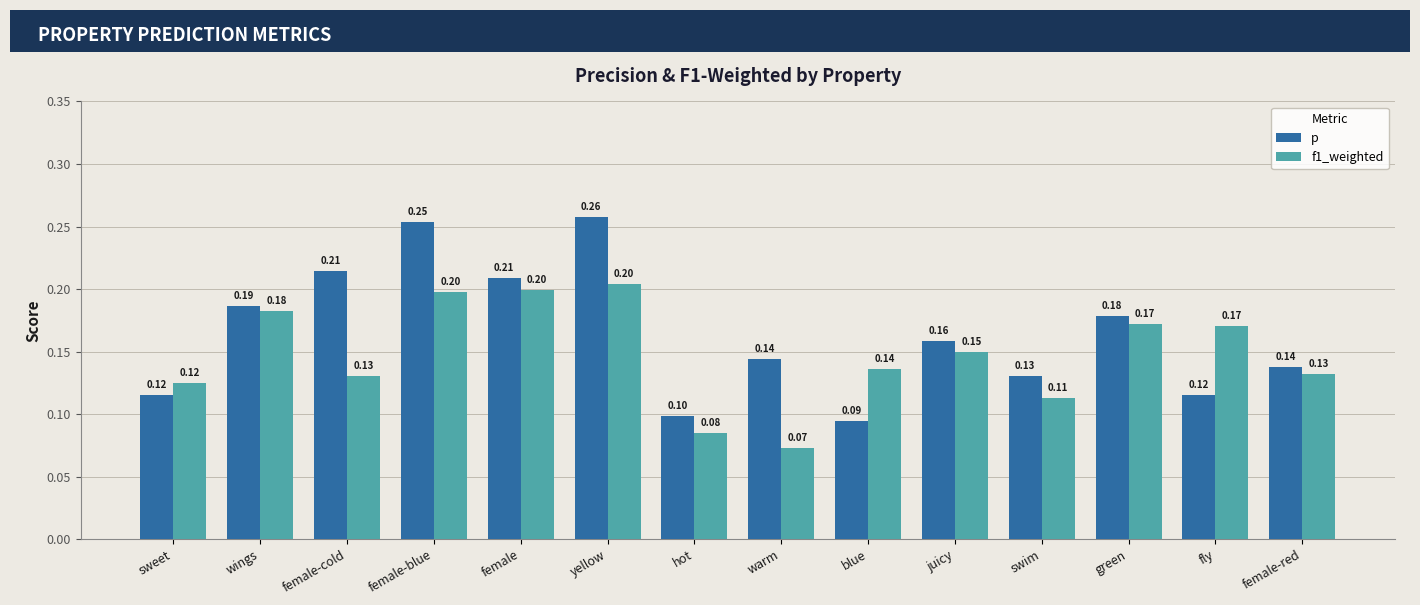

The value of f1_weighted at female-cold is 0.1. True or false?

True